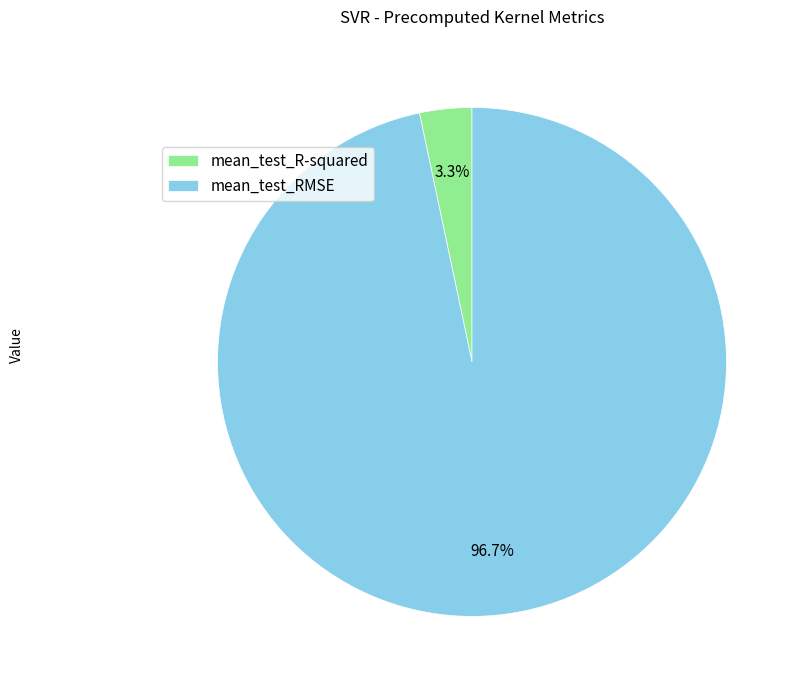

Which has a higher value, mean_test_RMSE or mean_test_R-squared?

mean_test_RMSE